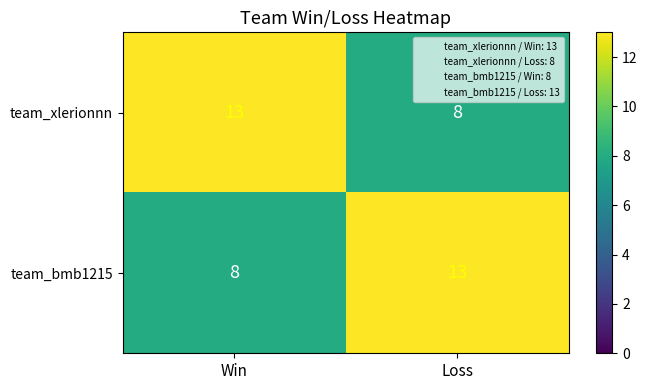

List the labels in order of team_xlerionnn value, largest first.

Win, Loss